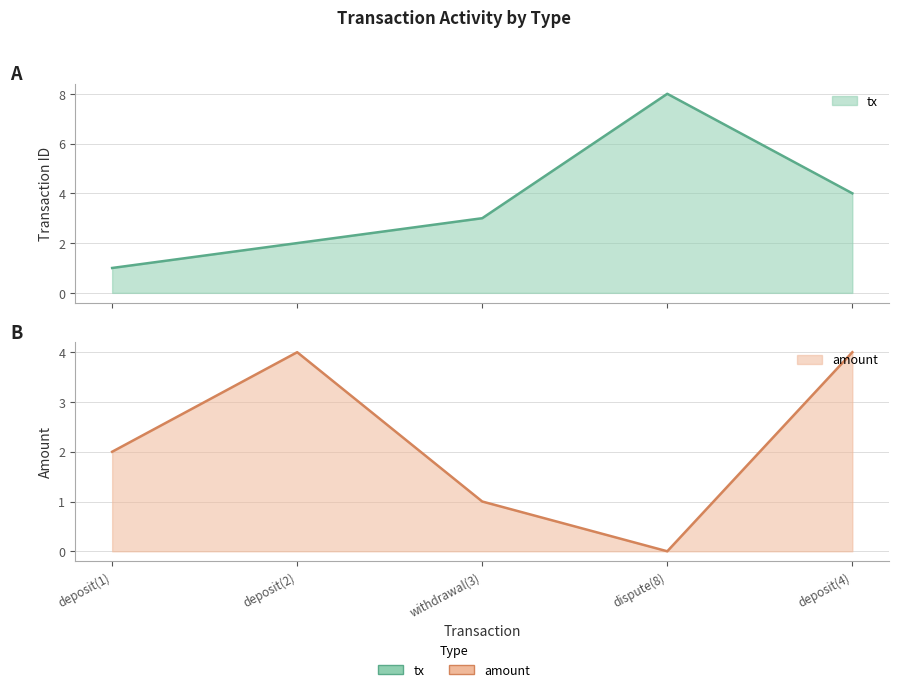

Reading left to right, transcribe all the data shown in this chart.

tx: 1	2	3	8	4
amount: 2	4	1	0	4